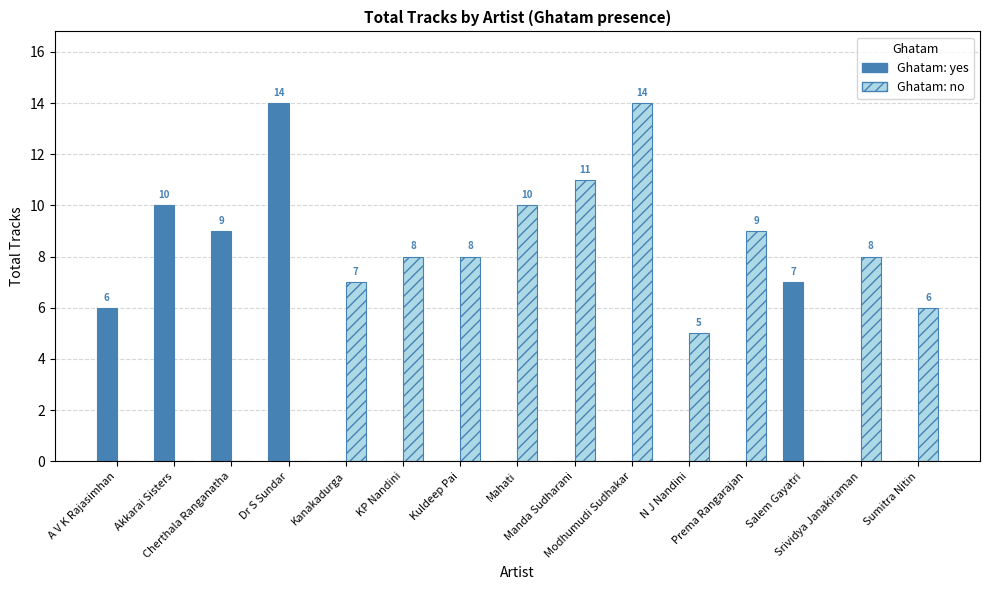

Reading left to right, transcribe all the data shown in this chart.

Ghatam: yes: A V K Rajasimhan=6	Akkarai Sisters=10	Cherthala Ranganatha=9	Dr S Sundar=14	Kanakadurga=0	KP Nandini=0	Kuldeep Pai=0	Mahati=0	Manda Sudharani=0	Modhumudi Sudhakar=0	N J Nandini=0	Prema Rangarajan=0	Salem Gayatri=7	Srividya Janakiraman=0	Sumitra Nitin=0
Ghatam: no: A V K Rajasimhan=0	Akkarai Sisters=0	Cherthala Ranganatha=0	Dr S Sundar=0	Kanakadurga=7	KP Nandini=8	Kuldeep Pai=8	Mahati=10	Manda Sudharani=11	Modhumudi Sudhakar=14	N J Nandini=5	Prema Rangarajan=9	Salem Gayatri=0	Srividya Janakiraman=8	Sumitra Nitin=6